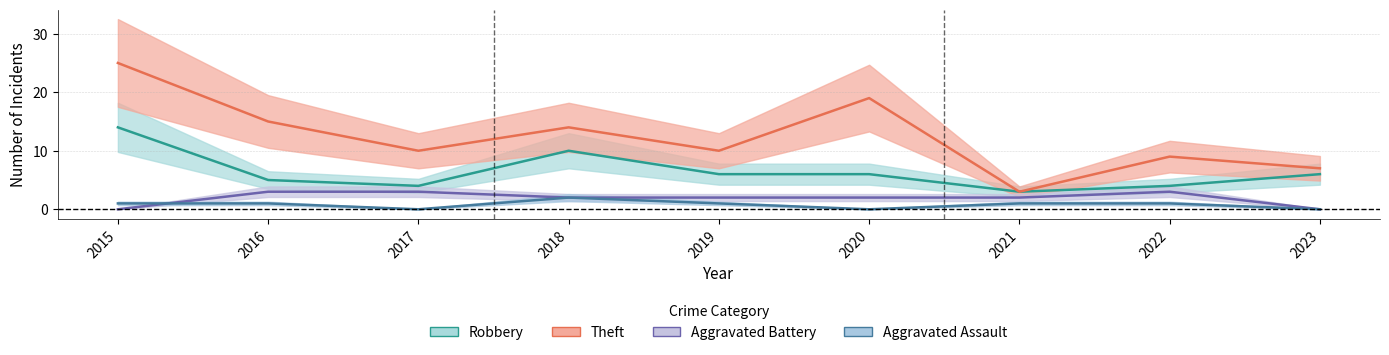

List the series in order of their peak value, lowest first.

Aggravated Assault, Aggravated Battery, Robbery, Theft